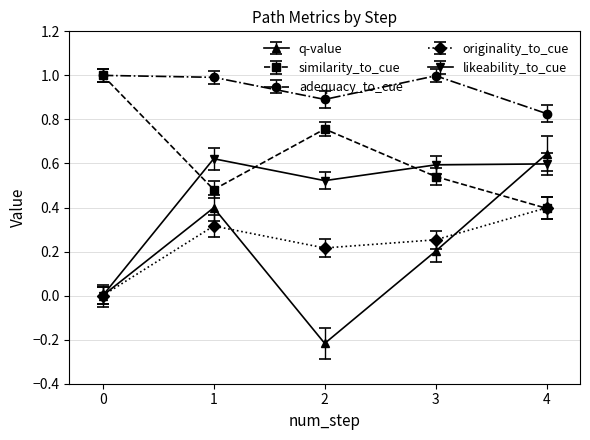

True or false: q-value and originality_to_cue cross at least once.

True